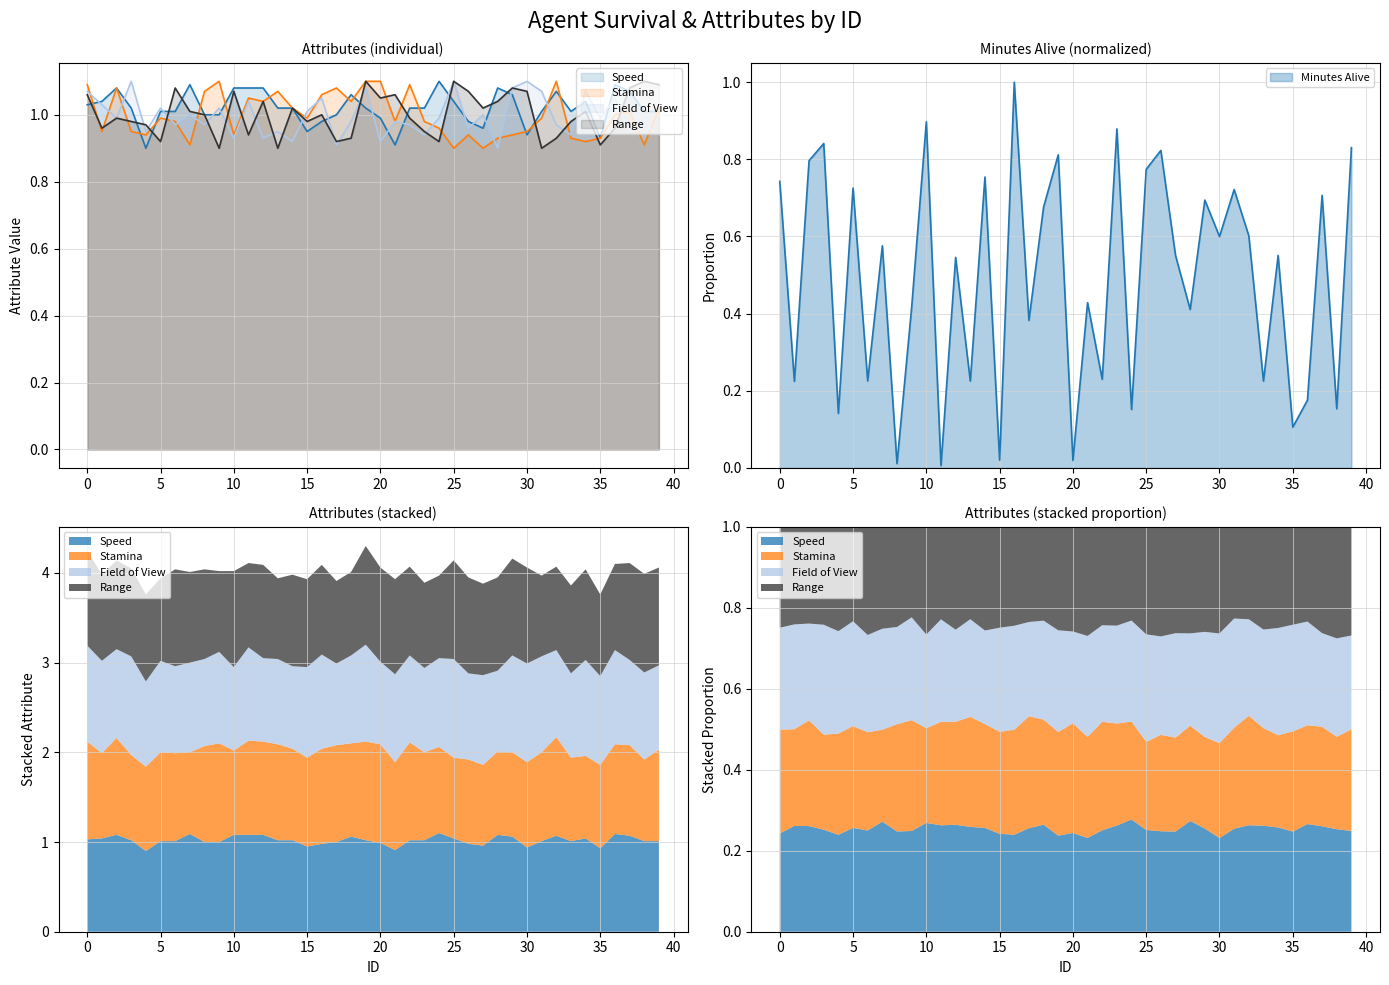

At which category does Speed reach its first local valley?

4